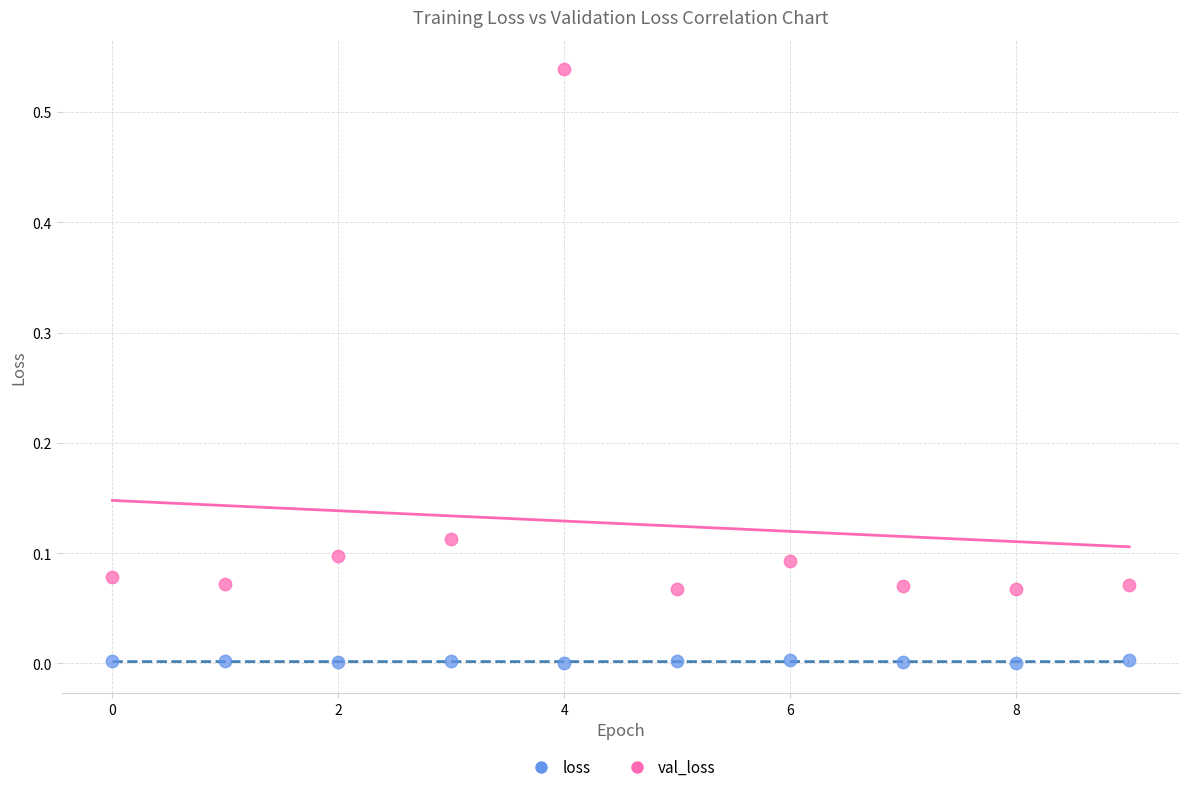

Which series contains the lowest Y value?

loss